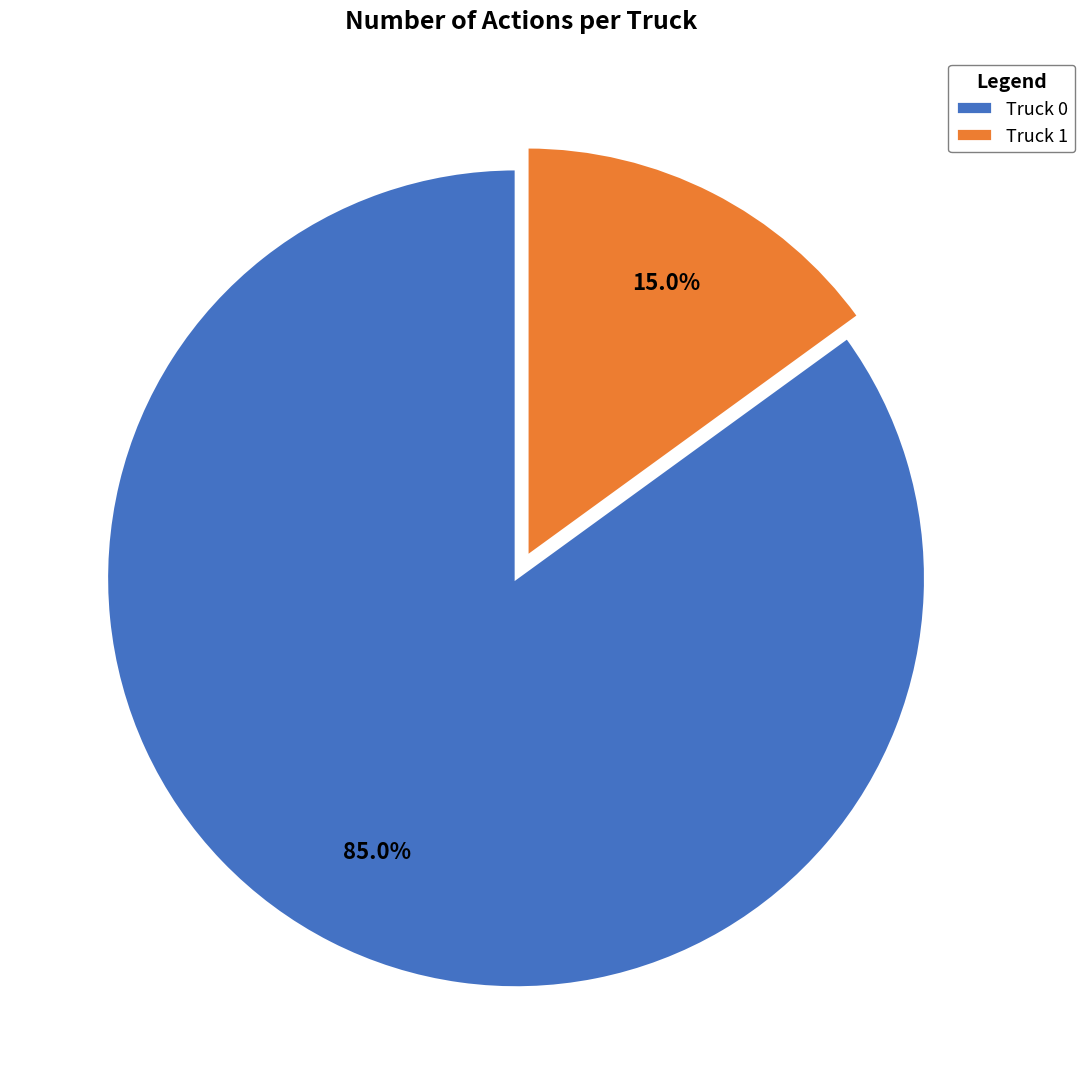

Do Truck 0 and Truck 1 together represent more than half of the pie?

Yes